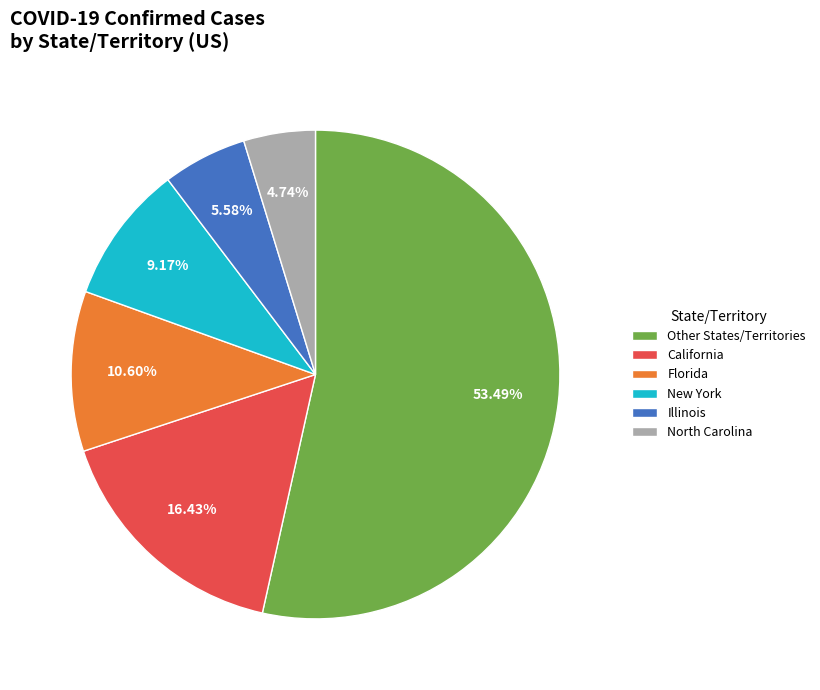

Rank the categories by value from lowest to highest.

North Carolina, Illinois, New York, Florida, California, Other States/Territories